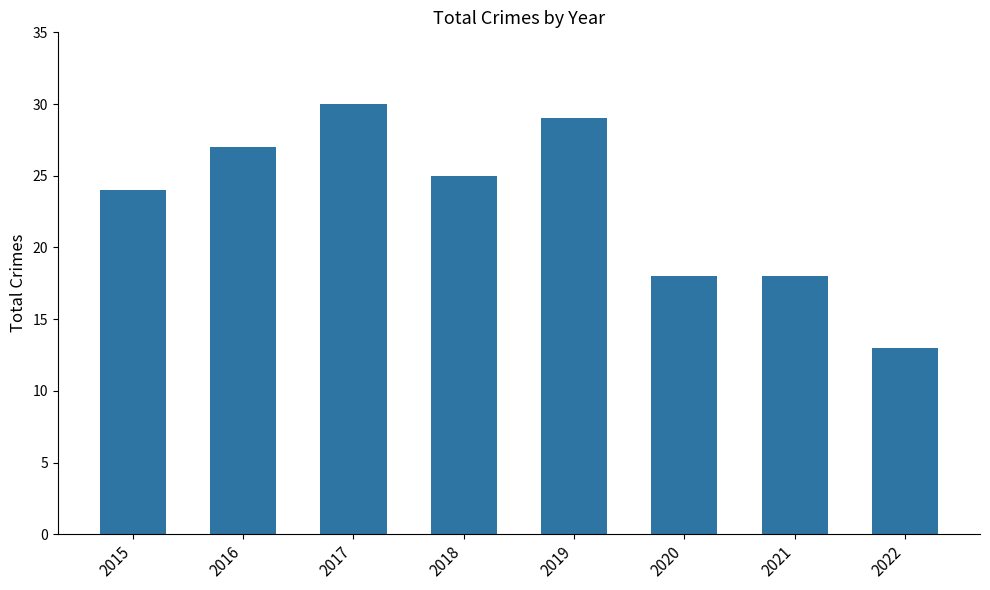

How many data points are less than 25?

4